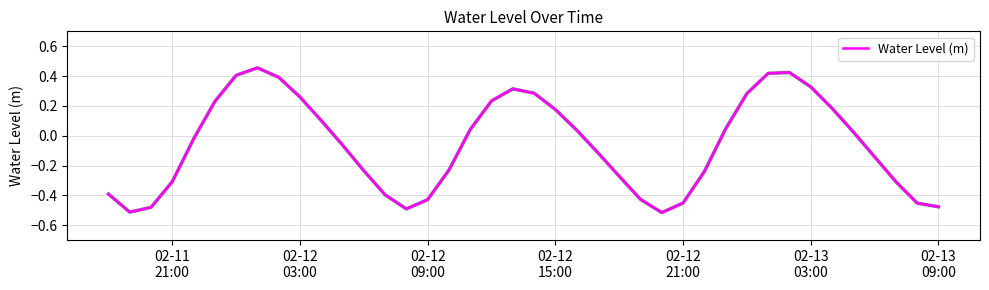

Does the chart display data point markers on the line(s)?

No